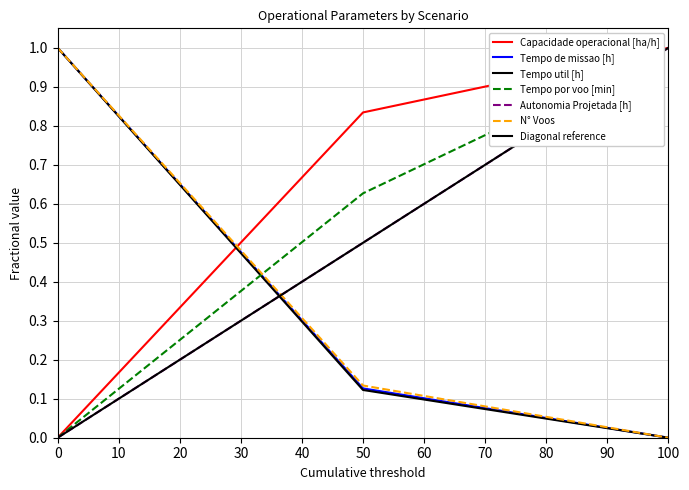

Which series has the largest range (max minus min)?

Capacidade operacional [ha/h]